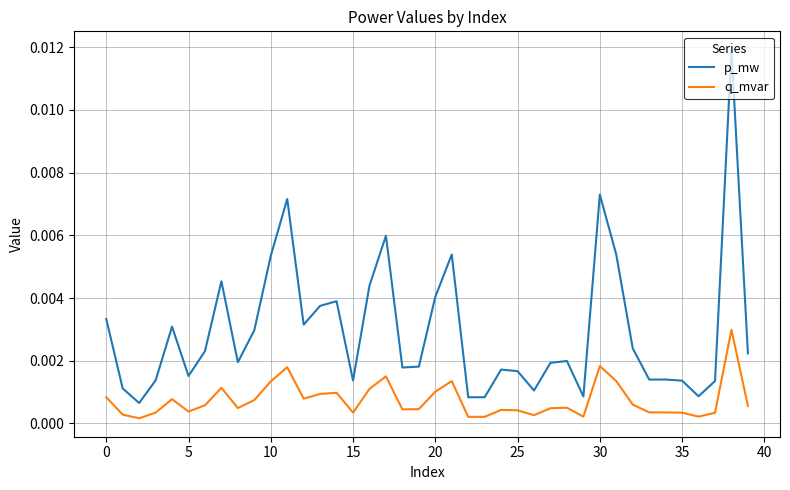

Rank the series by their maximum value, from lowest to highest.

q_mvar, p_mw